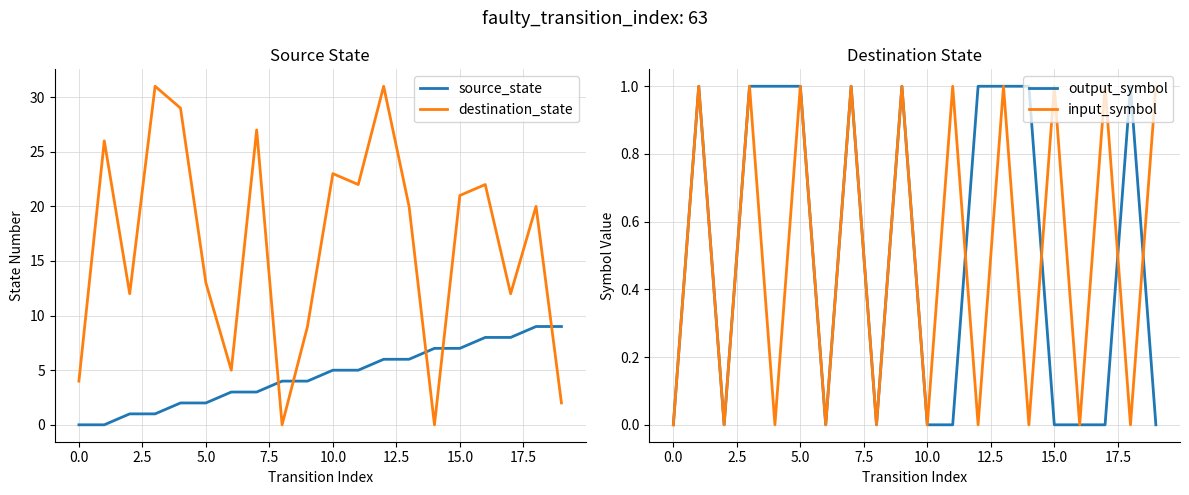

At 15, list the series in order from smallest to largest.

output_symbol, input_symbol, source_state, destination_state